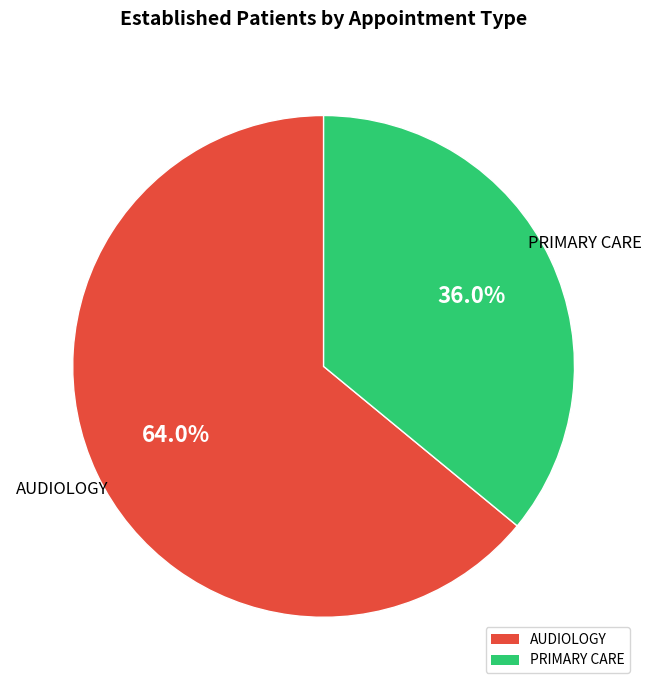

What is the ratio of the value at AUDIOLOGY to the value at PRIMARY CARE?

1.8